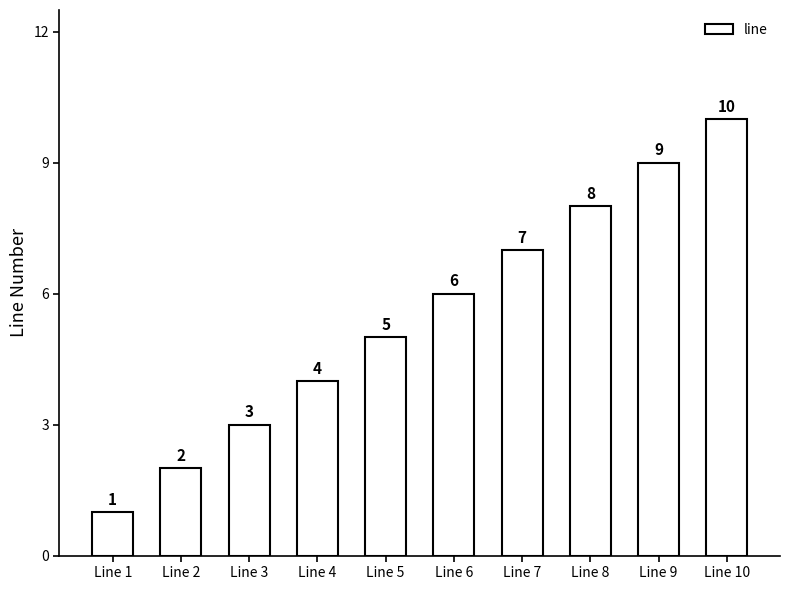

List the labels in order of value, largest first.

Line 10, Line 9, Line 8, Line 7, Line 6, Line 5, Line 4, Line 3, Line 2, Line 1